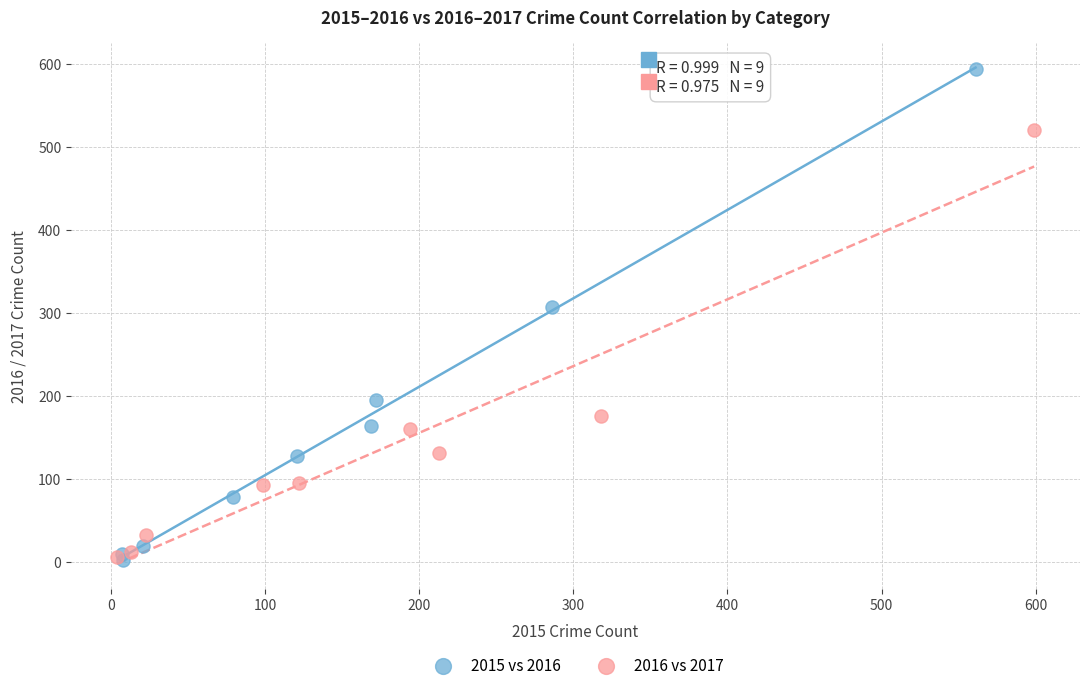

Which series has the widest spread of Y values?

2015 vs 2016